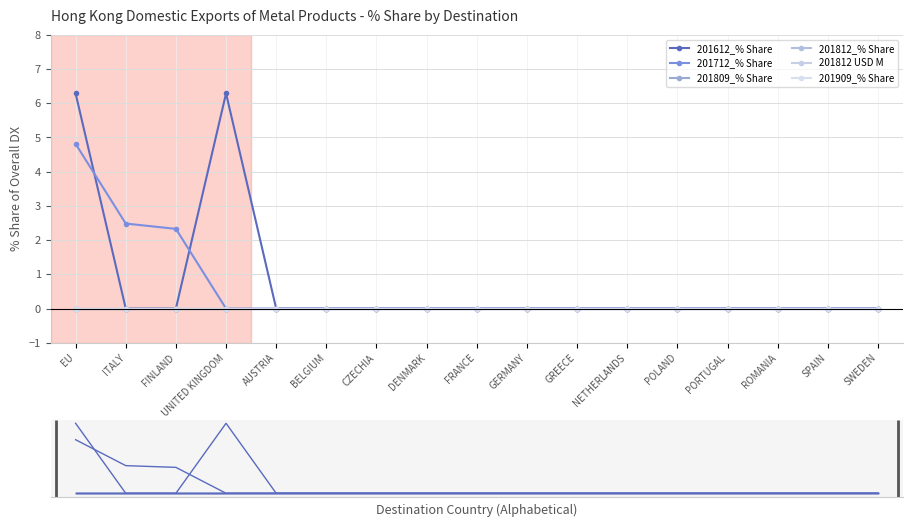

True or false: 201909_% Share and 201712_% Share cross at least once.

False